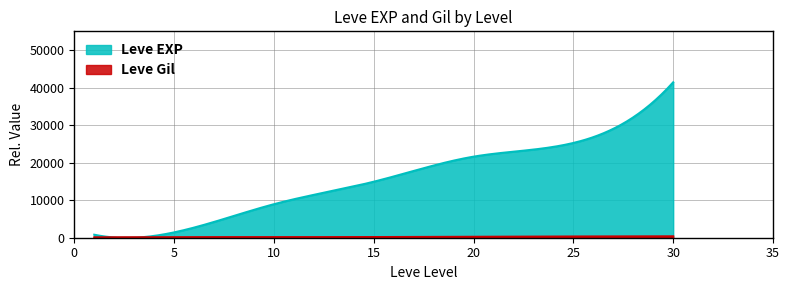

Which series has the largest total across all categories?

Leve EXP